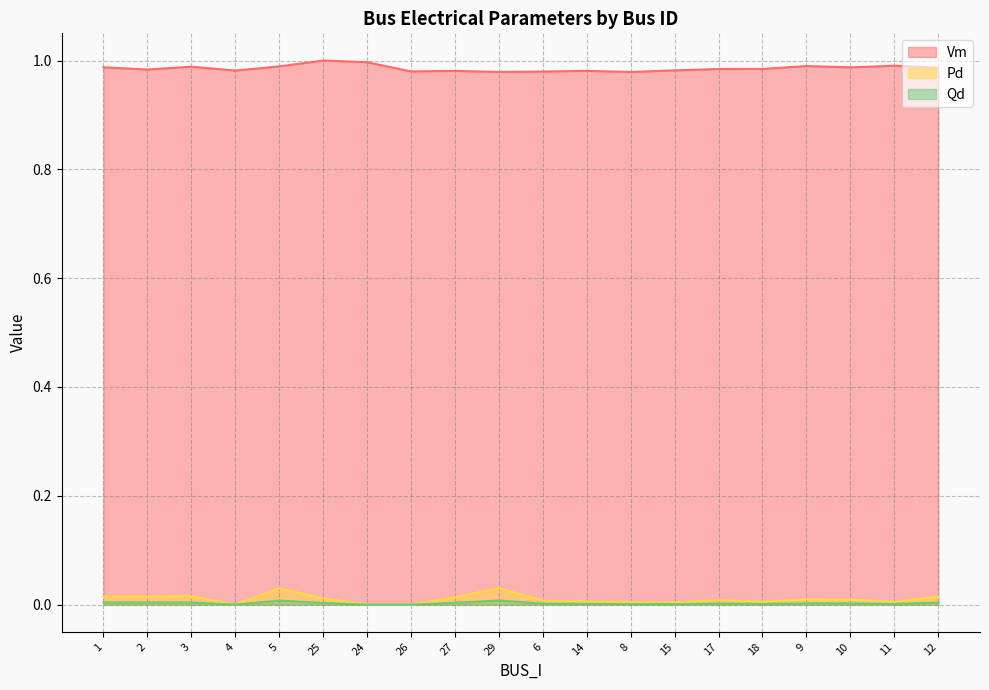

At which category is the sum across all series the highest?

5